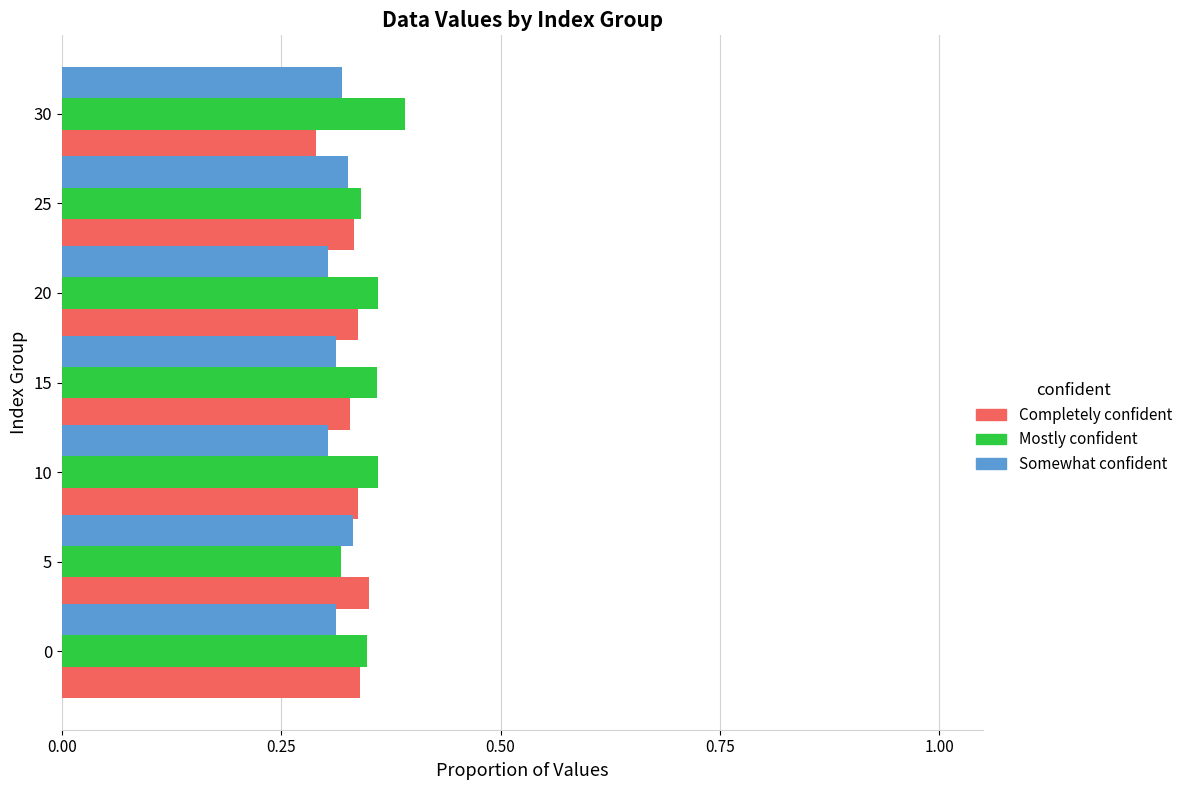

What is the sum of the Somewhat confident values at 10 and 20?

0.6